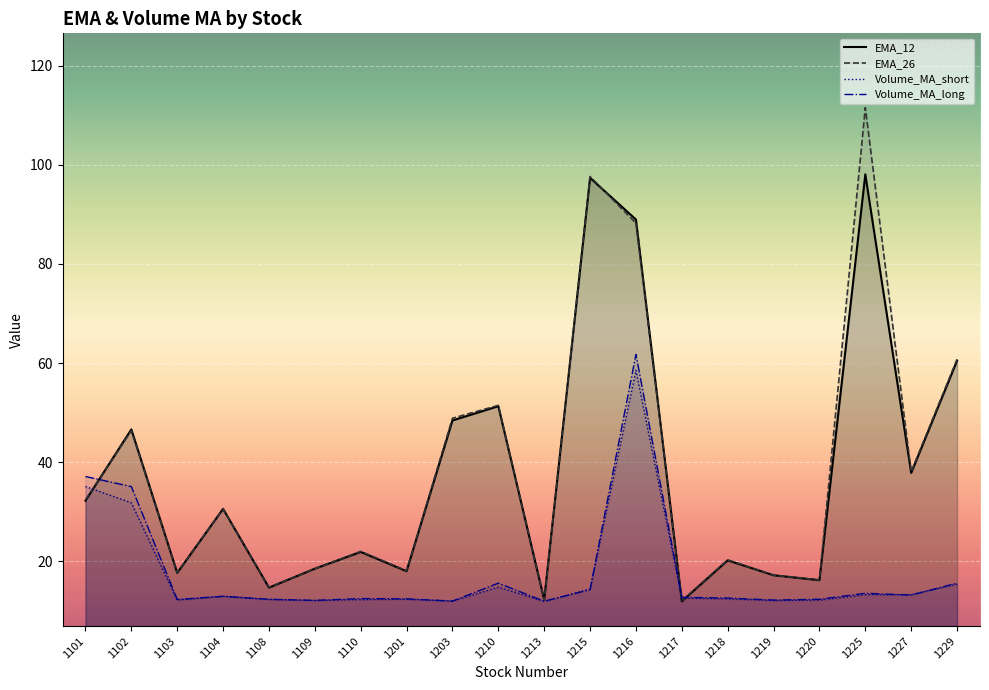

At 1218, list the series in order from smallest to largest.

Volume_MA_short, Volume_MA_long, EMA_12, EMA_26